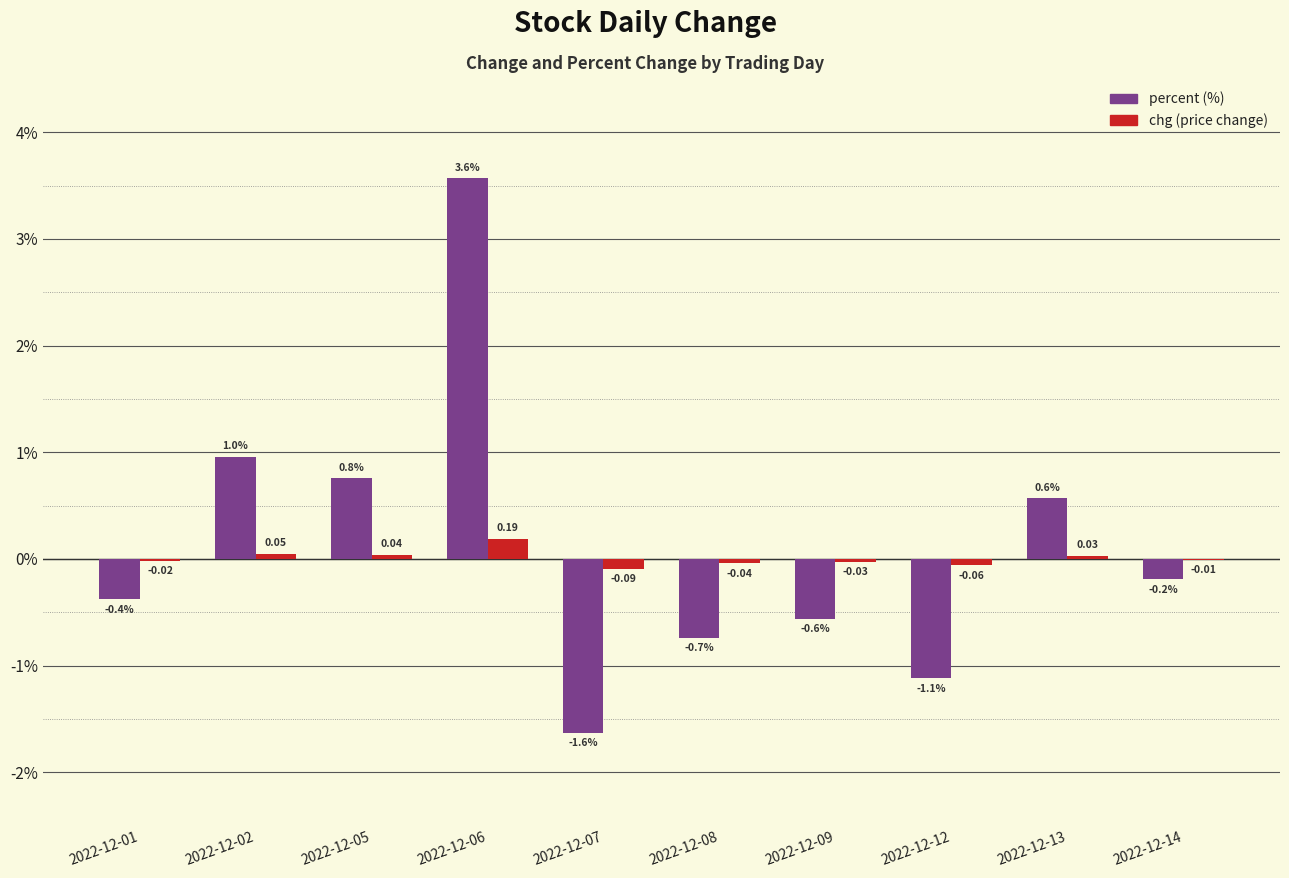

What is the total value across all series at 2022-12-13?

0.6